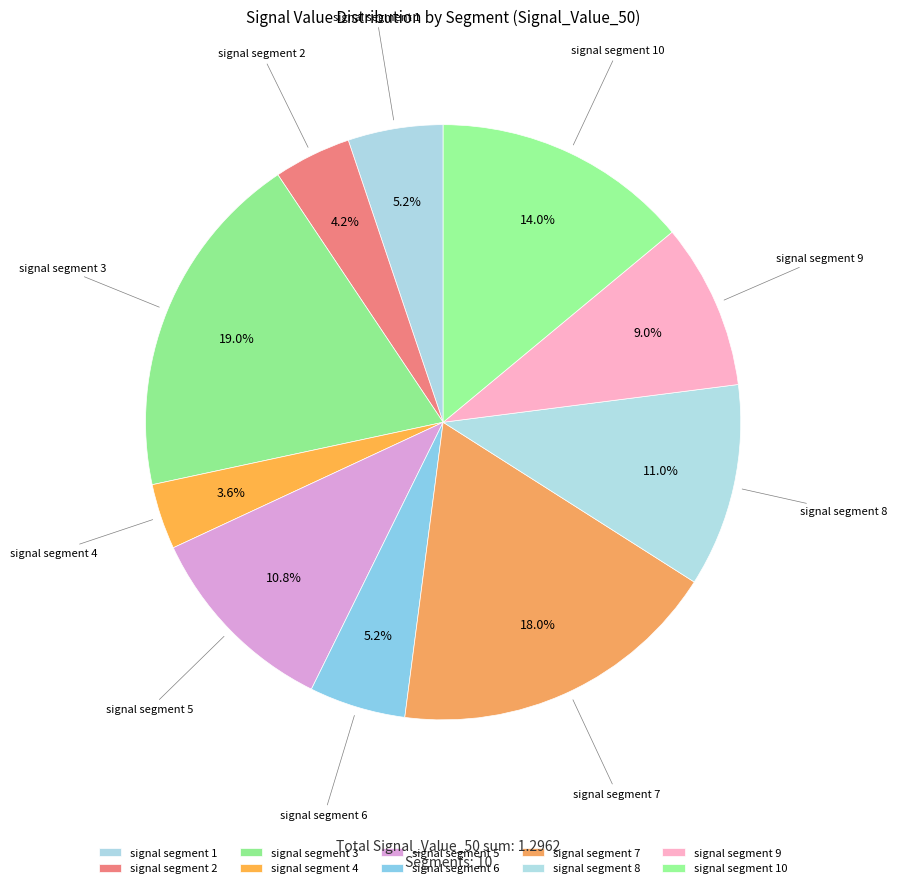

What percentage is the signal segment 4 slice, to the nearest percent?

4%